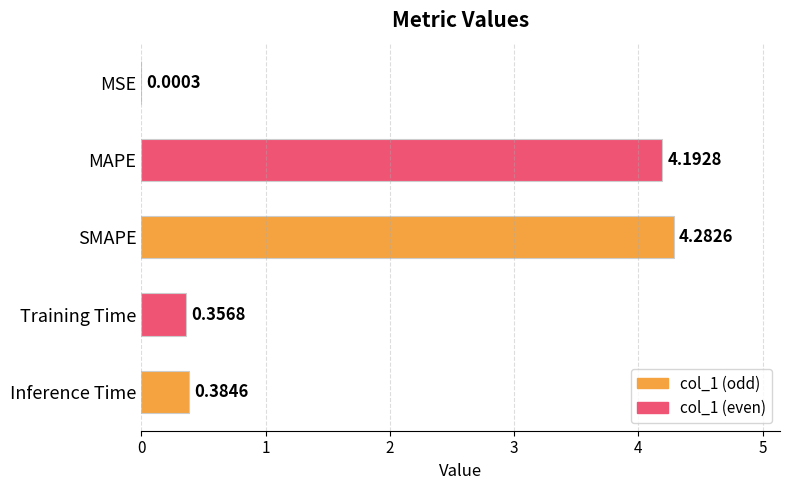

How many data points does each series have?

5